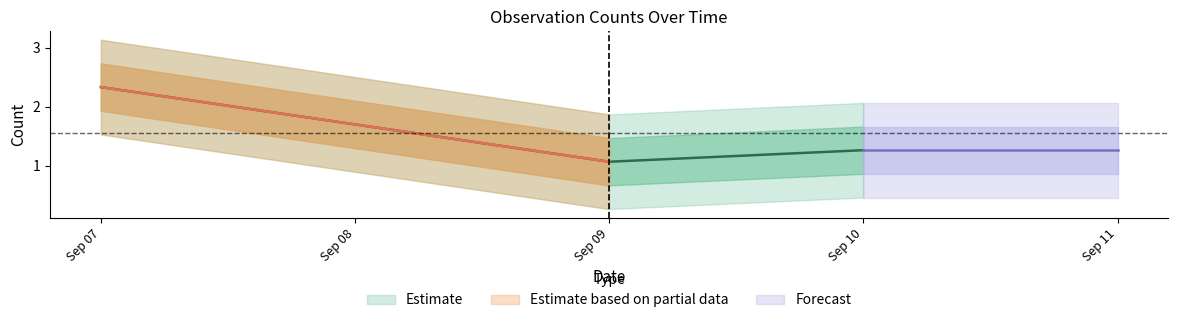

Read the value at 1.

3